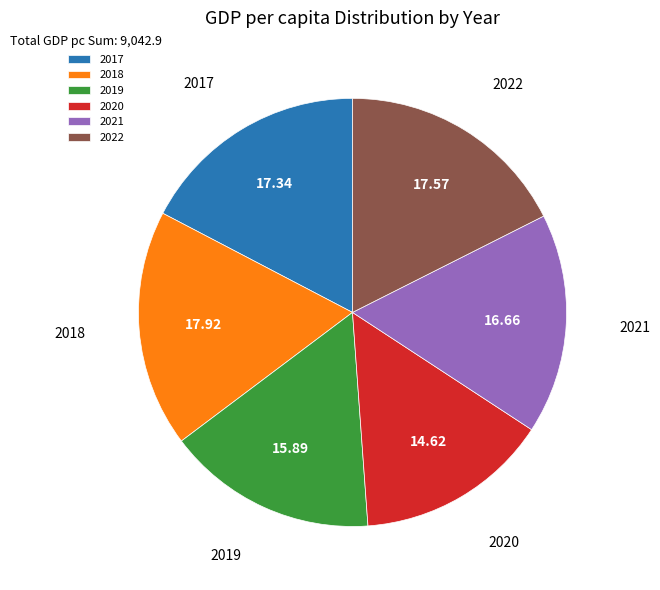

Do 2022 and 2021 together represent more than half of the pie?

No